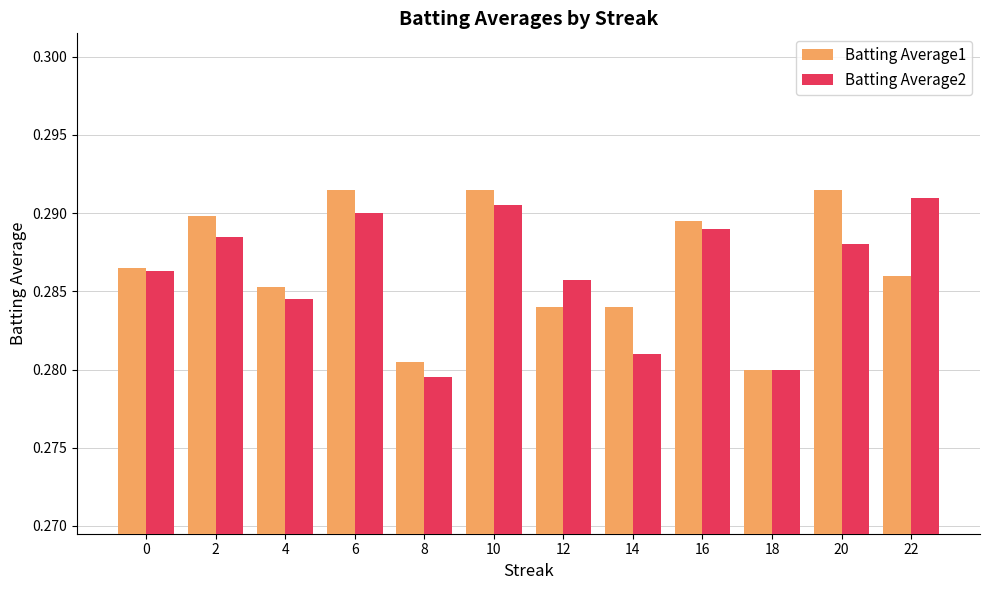

Which series changed the most between 6 and 16?

Batting Average1